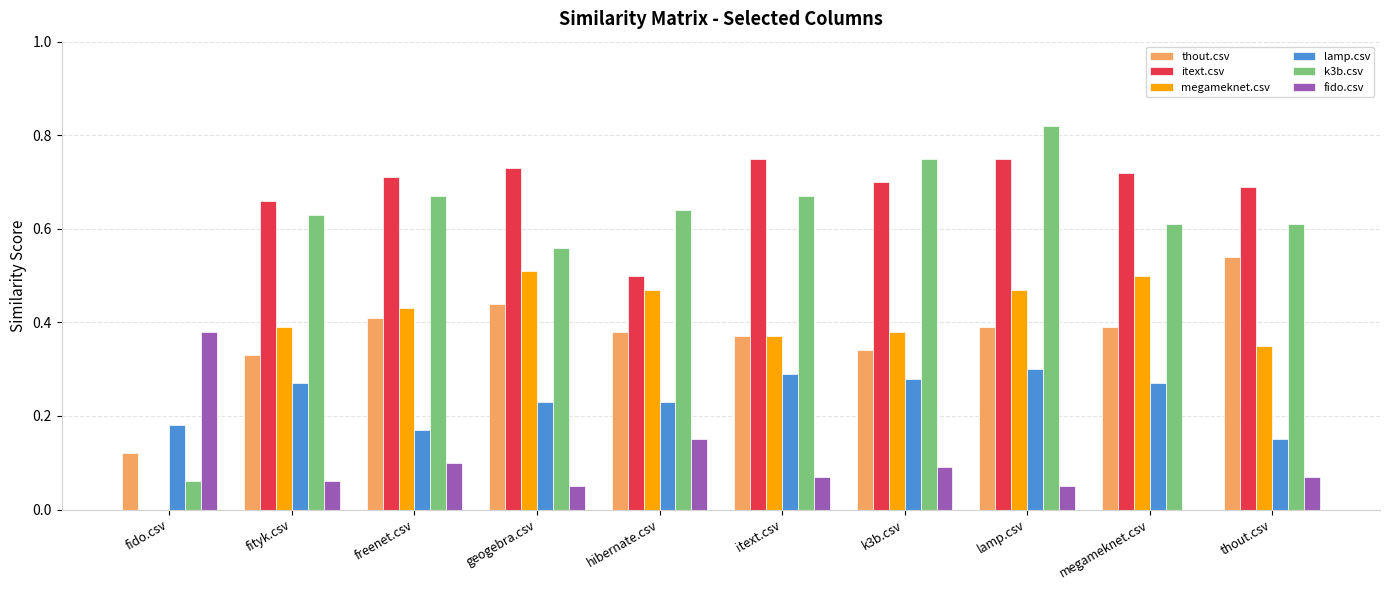

At which category is the sum across all series the highest?

lamp.csv